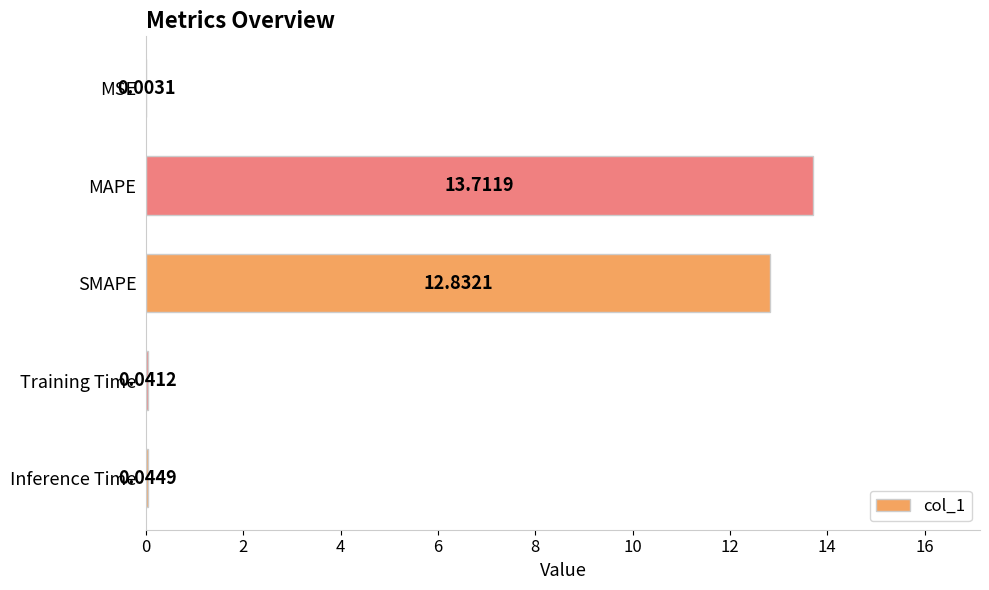

What is the sum of the values at MAPE and MSE?

13.7